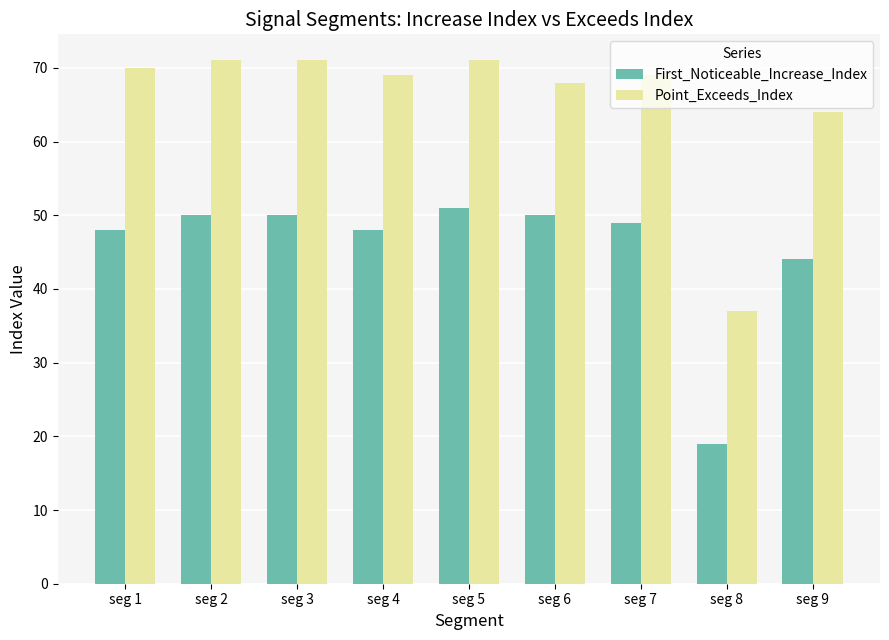

What is the average value of the Point_Exceeds_Index series?

66